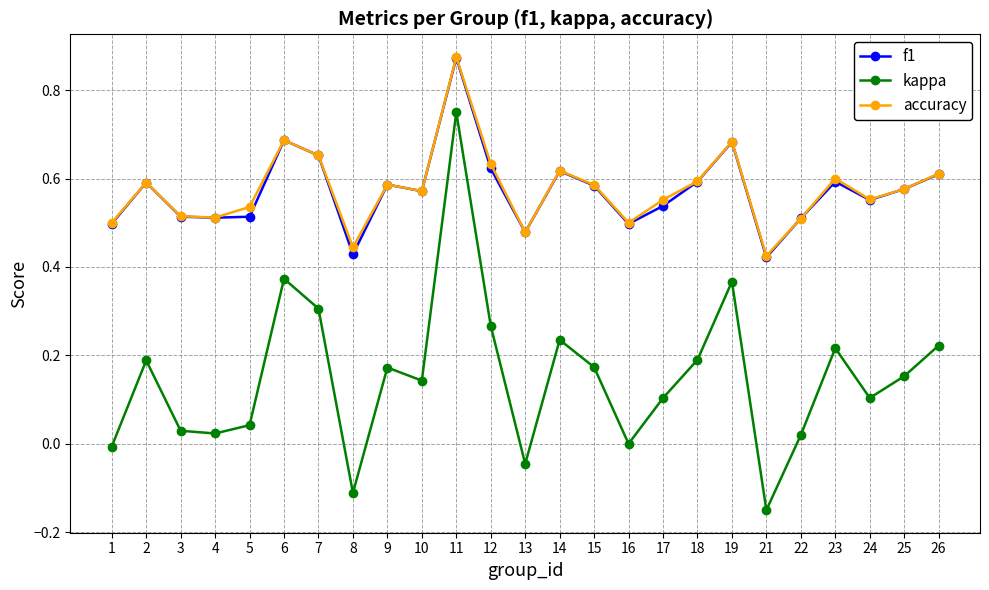

At which category is the sum across all series the highest?

11